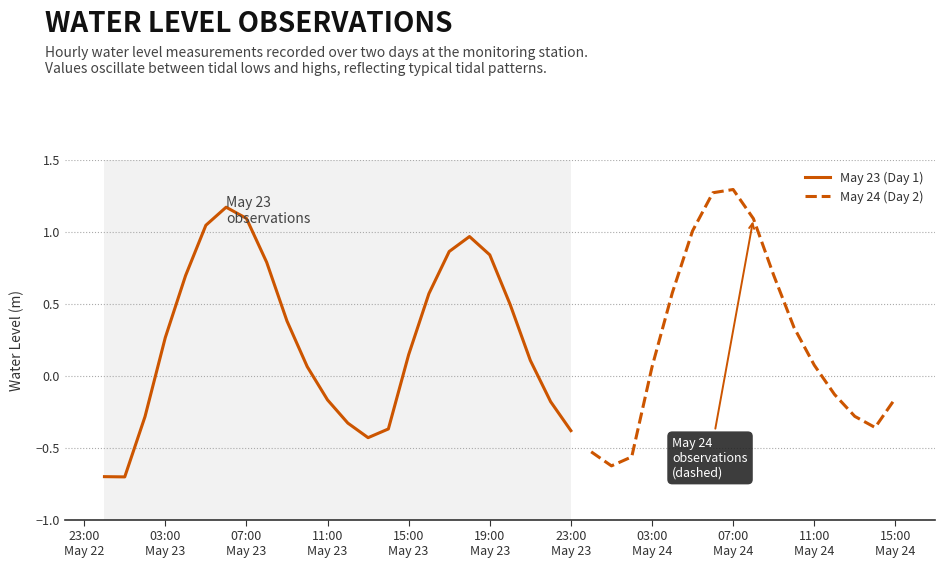

What is the change in value from 2024-05-24 03:00:00 to 2024-05-24 13:00:00?

-0.3